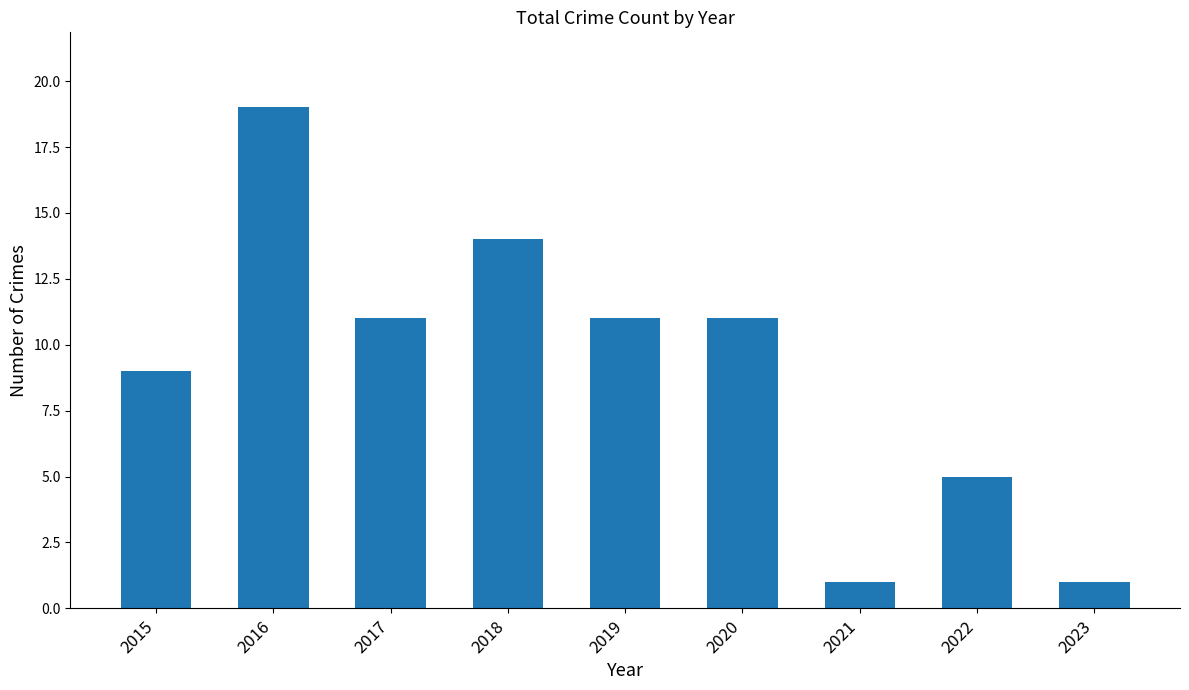

Is it true that the value at 2019 is 11?

True